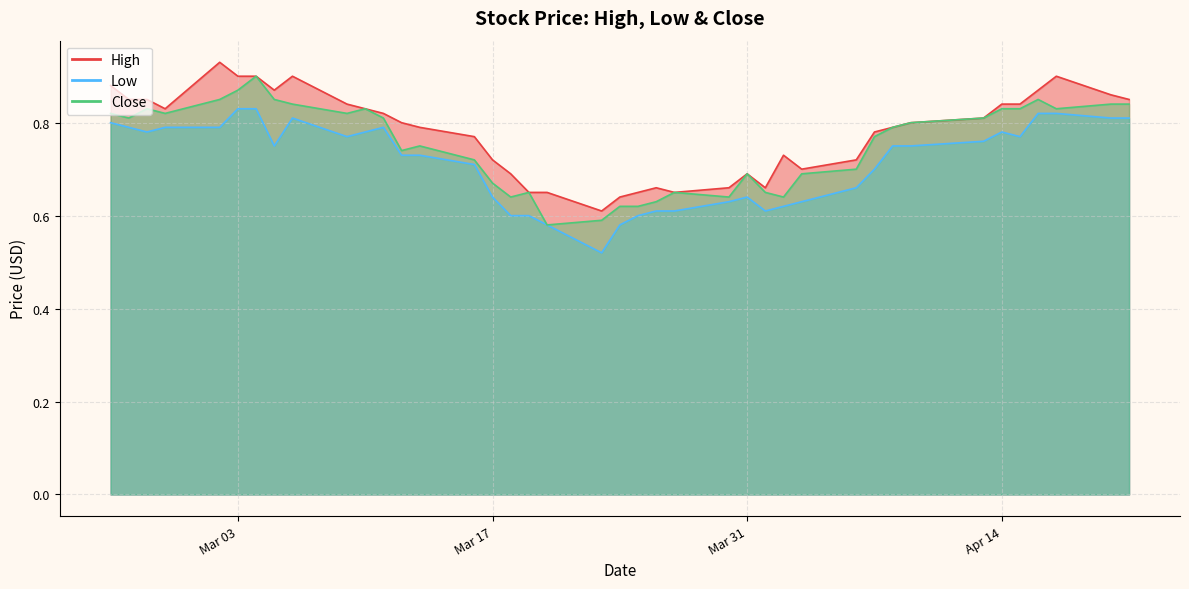

What is the label of the 15th point from the left?

2020-03-16